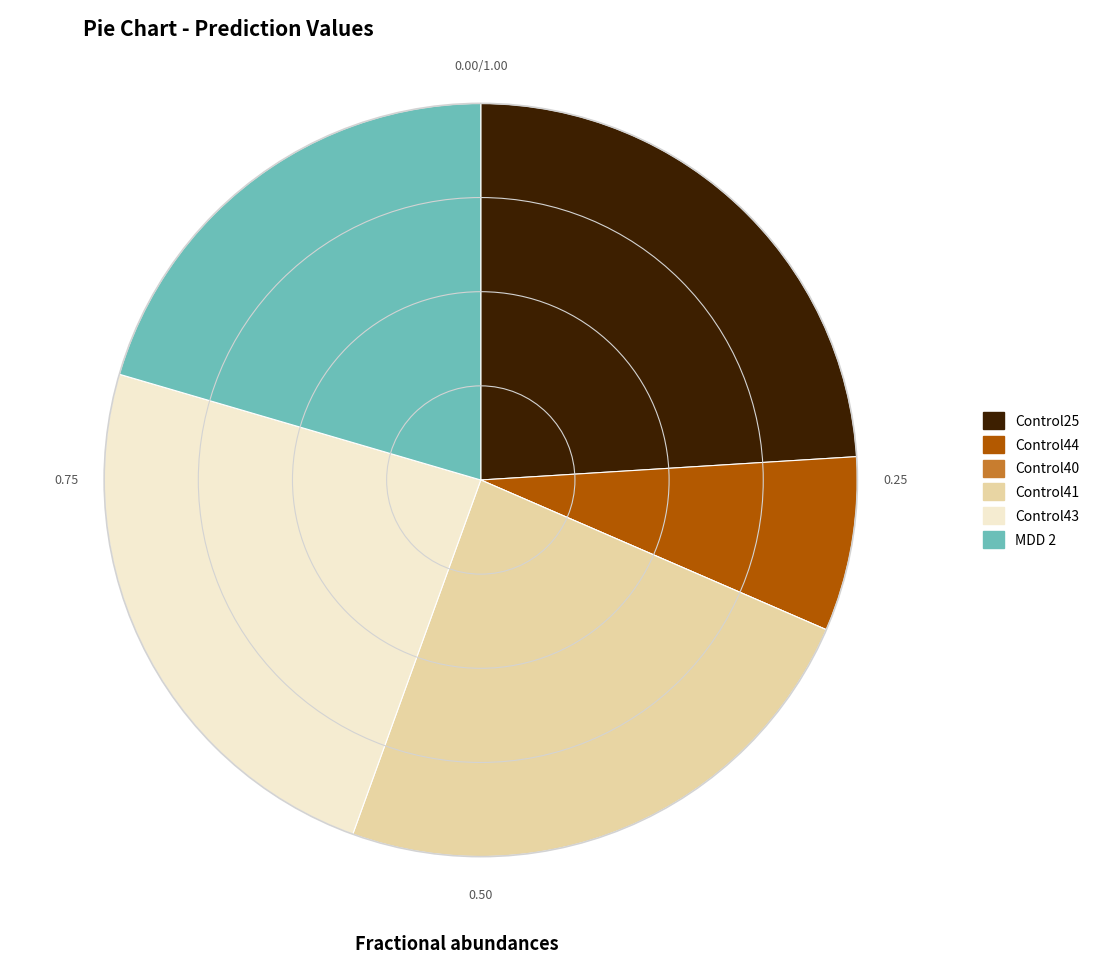

The Control43 slice represents 16% of the pie. True or false?

False